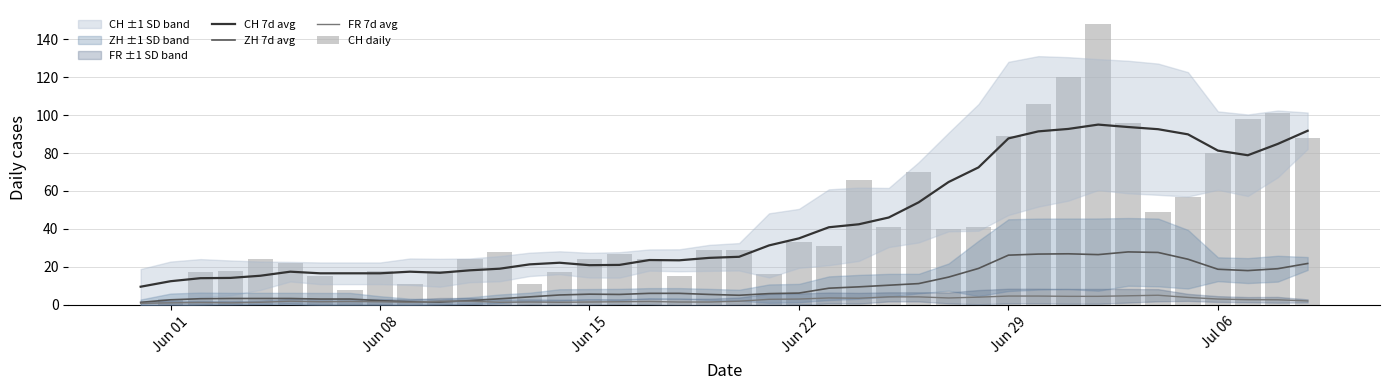

Which series has the largest range (max minus min)?

CH daily